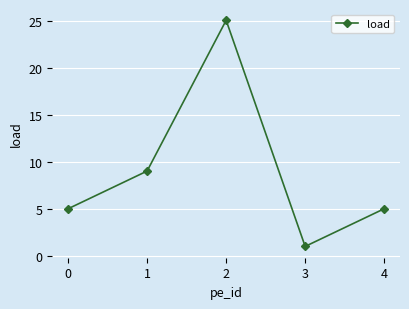

Count the number of categories in the chart.

5